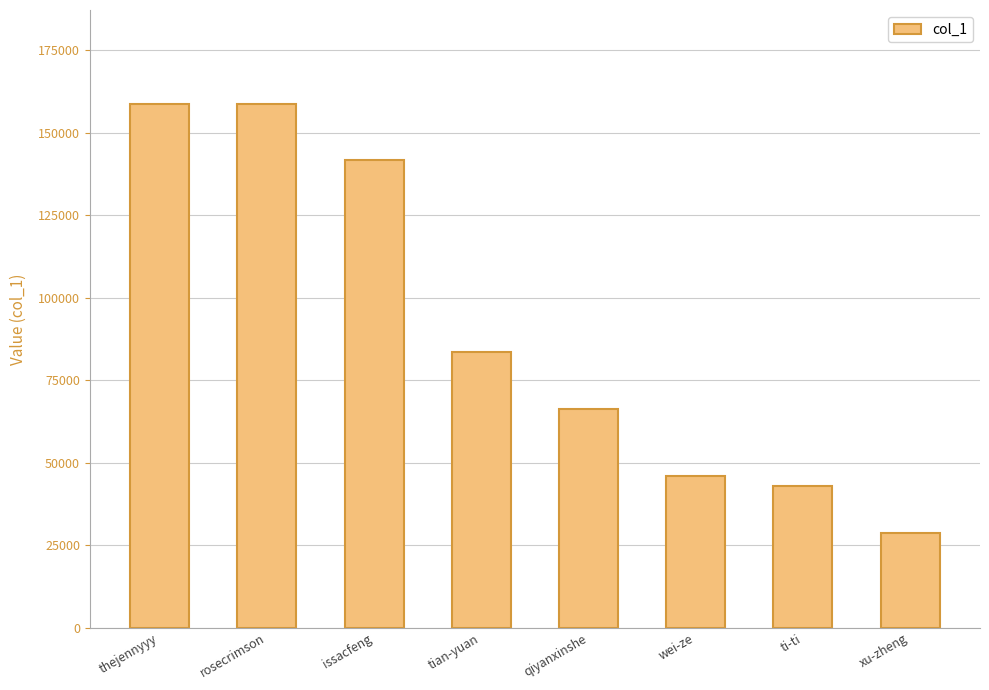

Does the chart contain any negative values?

No